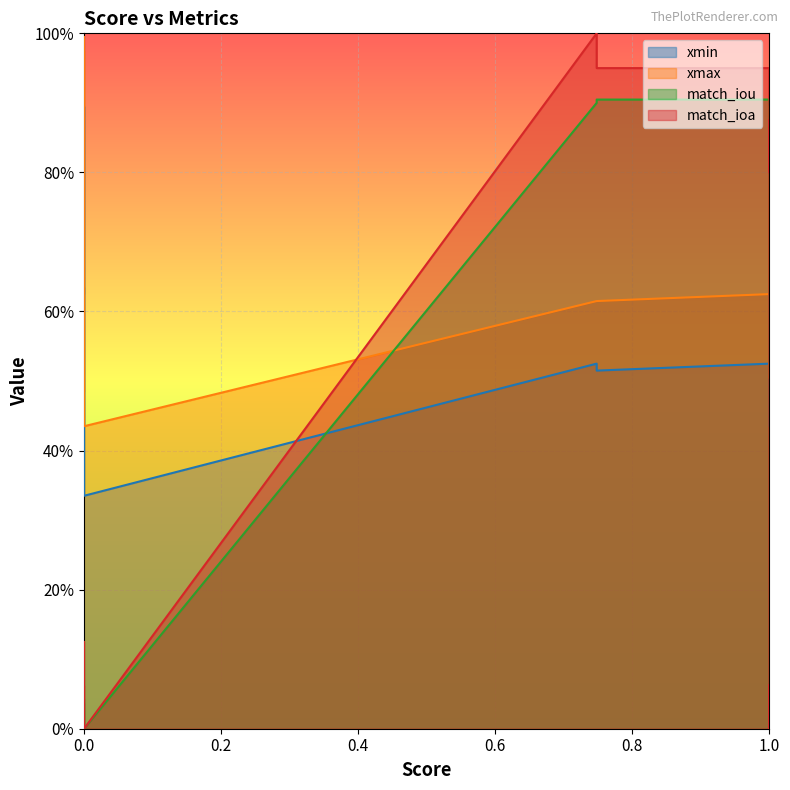

How many distinct data groups are displayed?

4